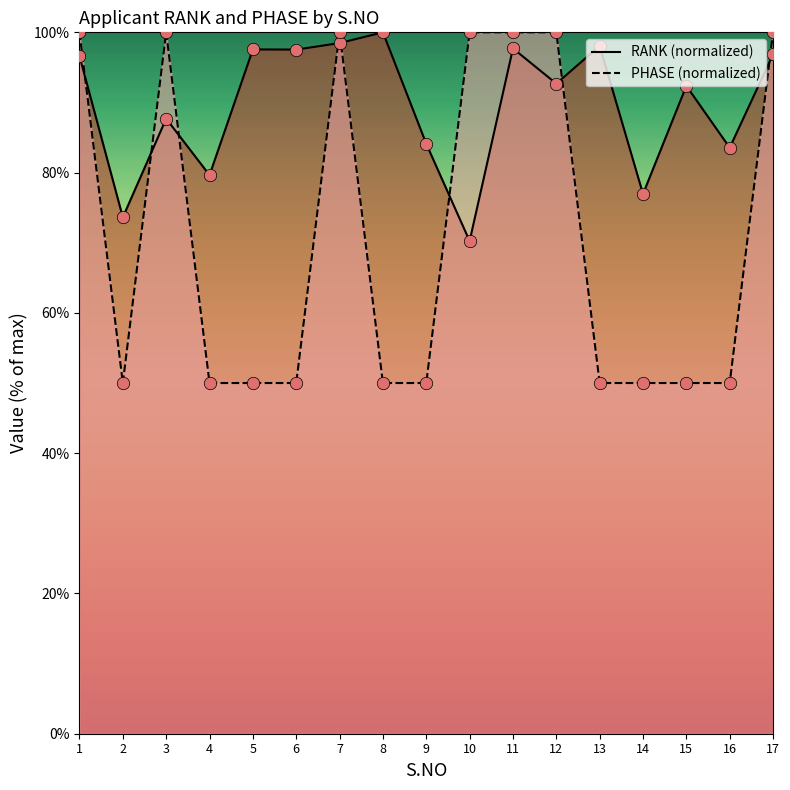

Which series has the largest total across all categories?

RANK (normalized)